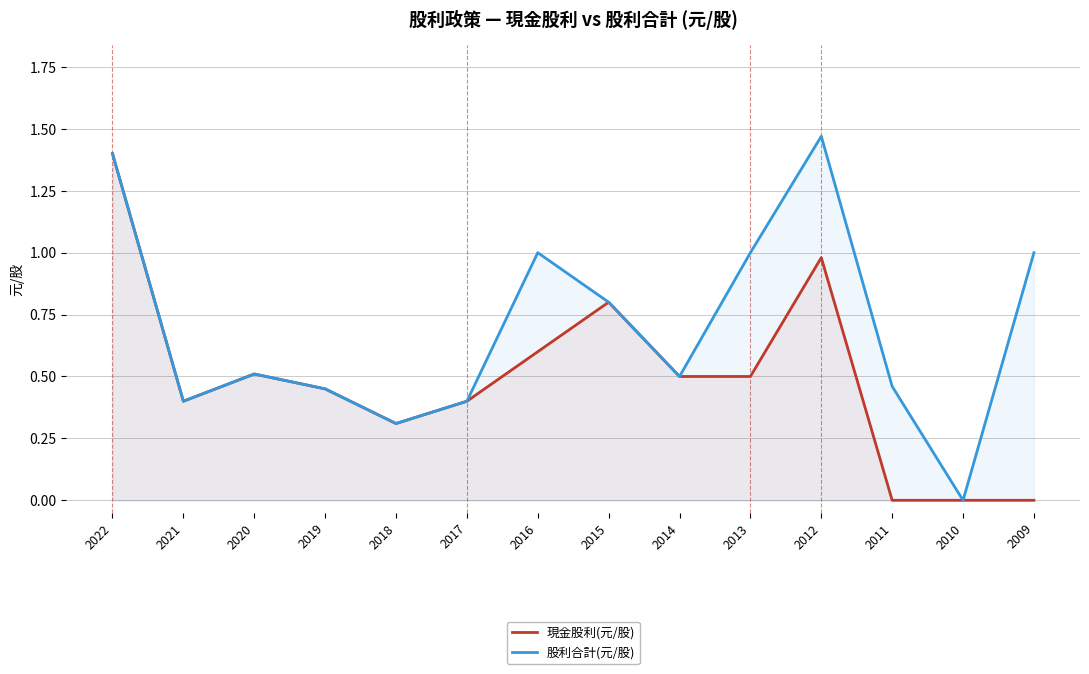

Which category has the highest value across all series?

2012